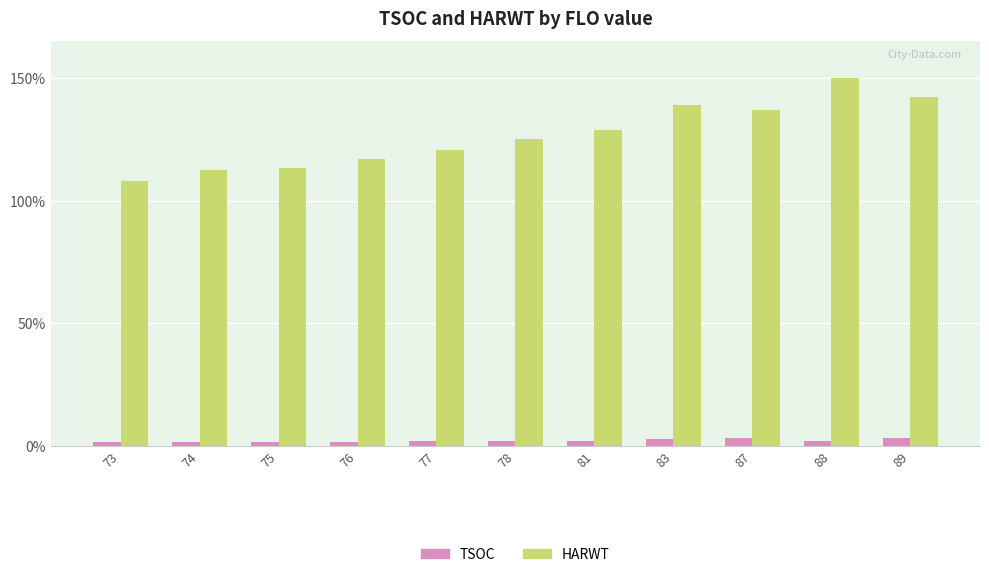

Rank the series by their maximum value, from highest to lowest.

HARWT, TSOC